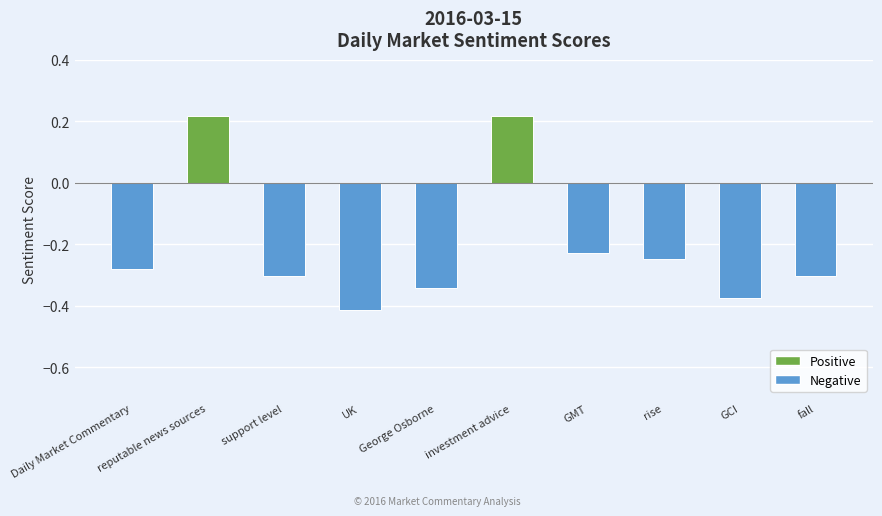

At which label does the data first exceed 0?

reputable news sources